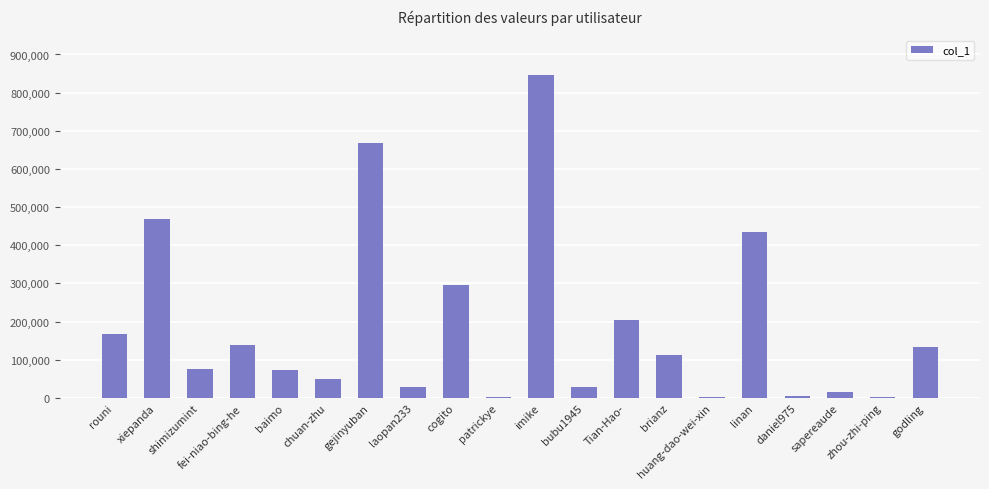

At which label is the value closest to 423925?

linan